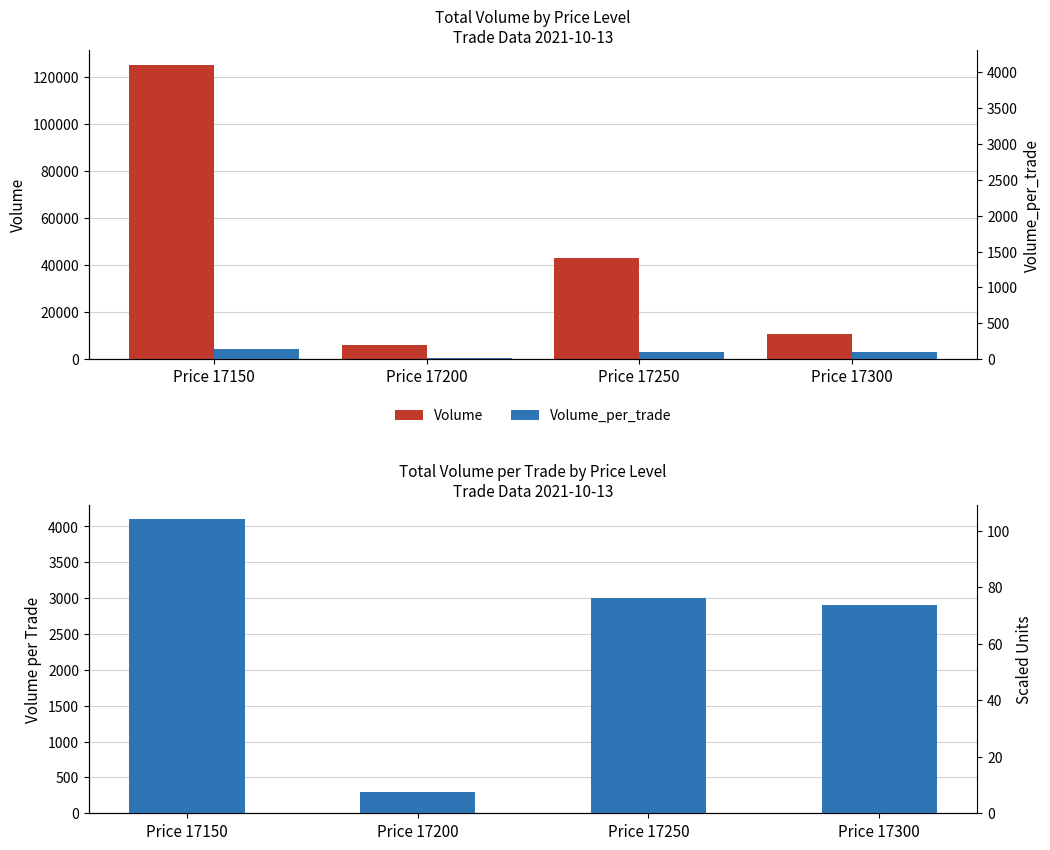

What is the average value of the Volume series?

46300